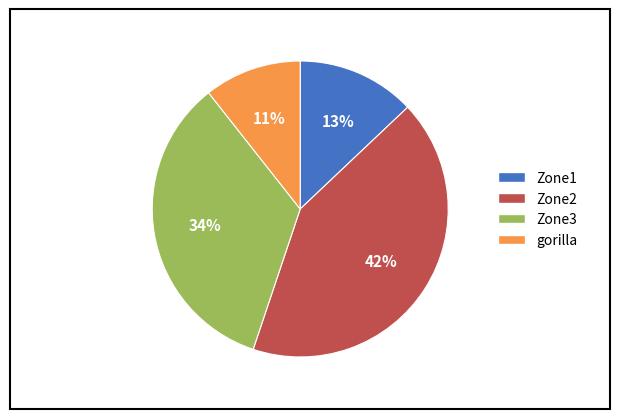

To the nearest percent, what is the combined percentage of Zone2 and Zone1?

55%